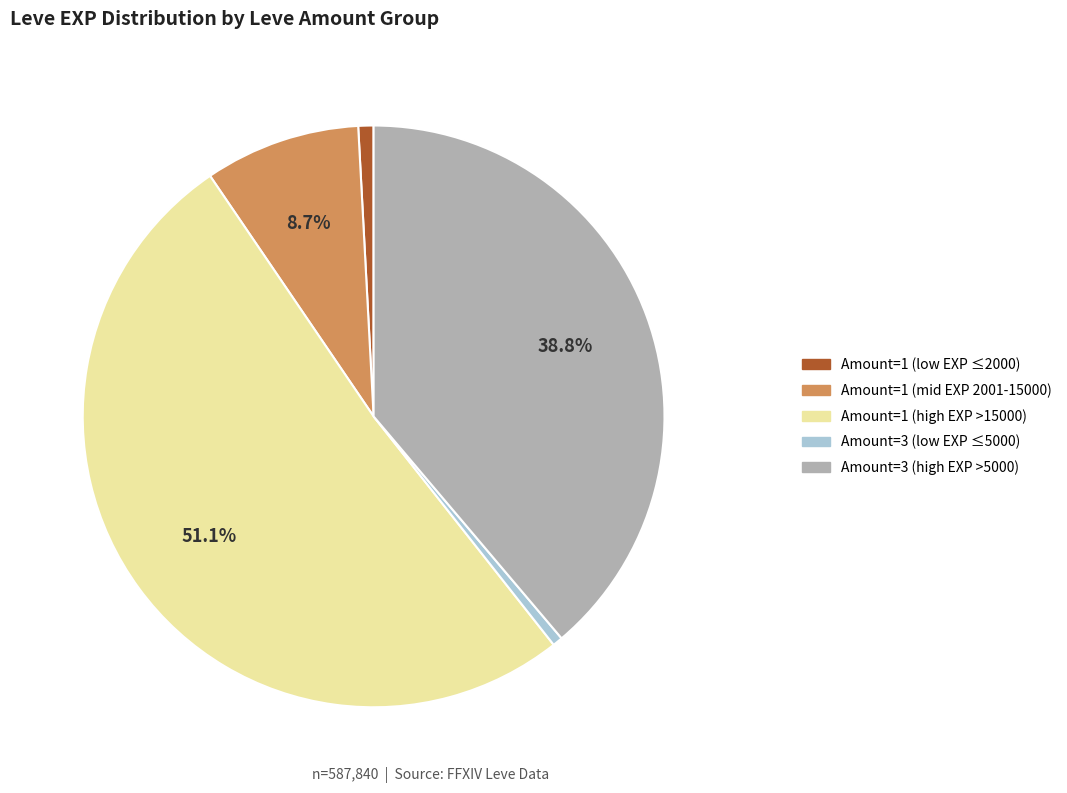

Is there a majority slice in this chart?

Yes